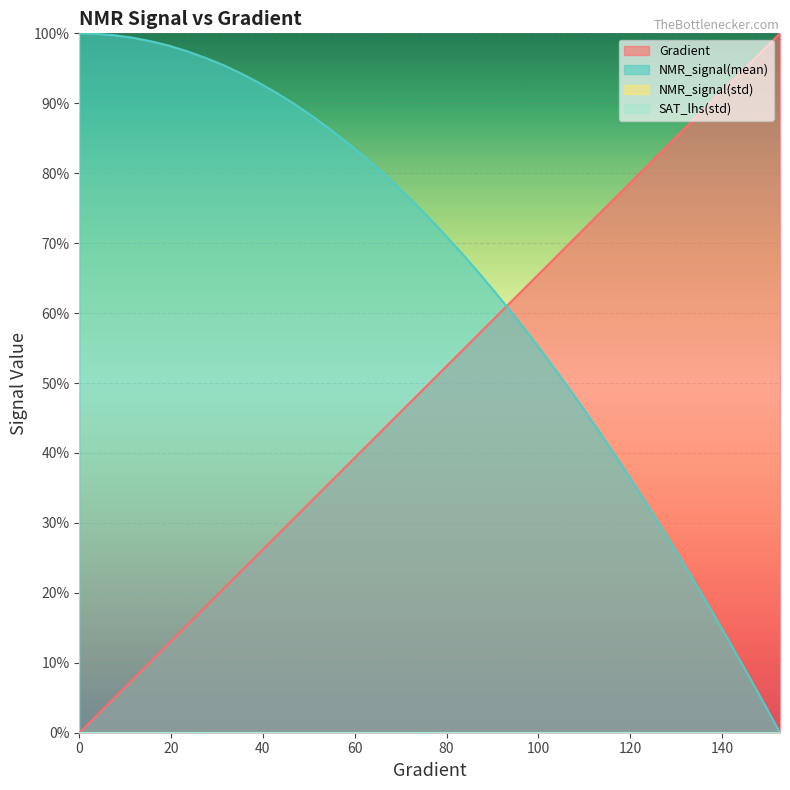

Is it true that Gradient equals 0.6 at 86.10567514677106?

True